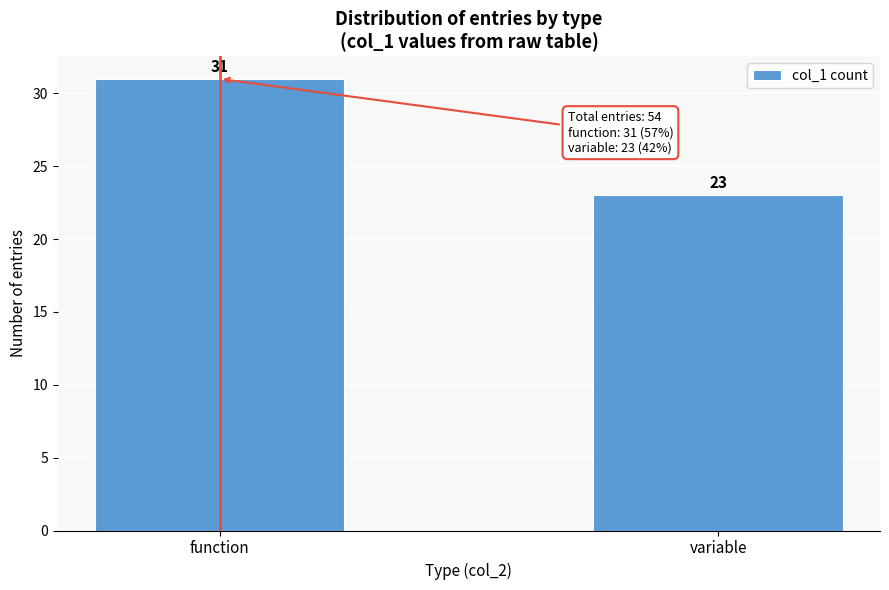

Reading left to right, transcribe all the data shown in this chart.

function=31	variable=23